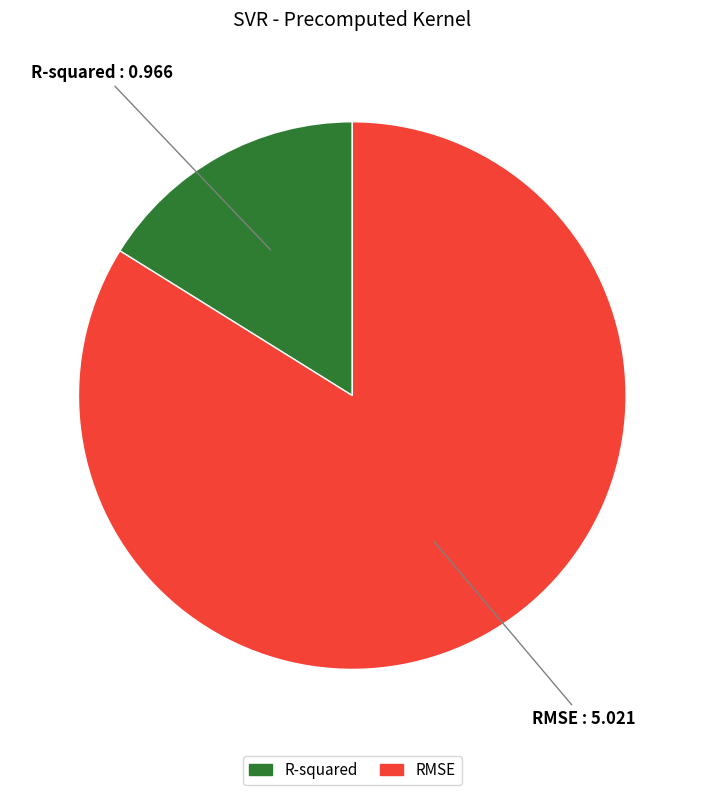

Which category accounts for the majority?

RMSE